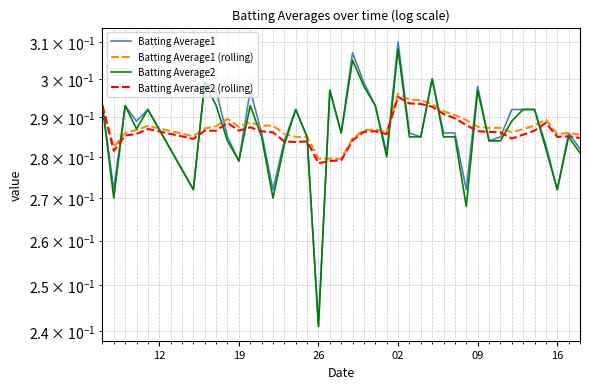

Does the chart have visible grid lines?

Yes